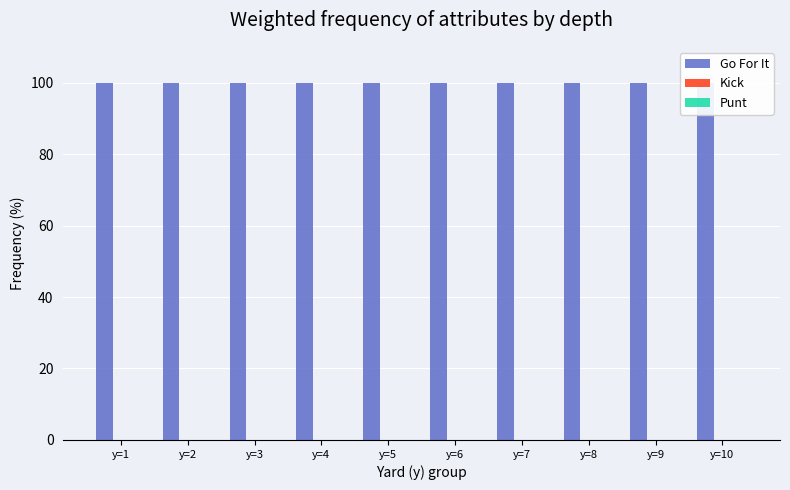

Does the chart contain stacked bars?

No